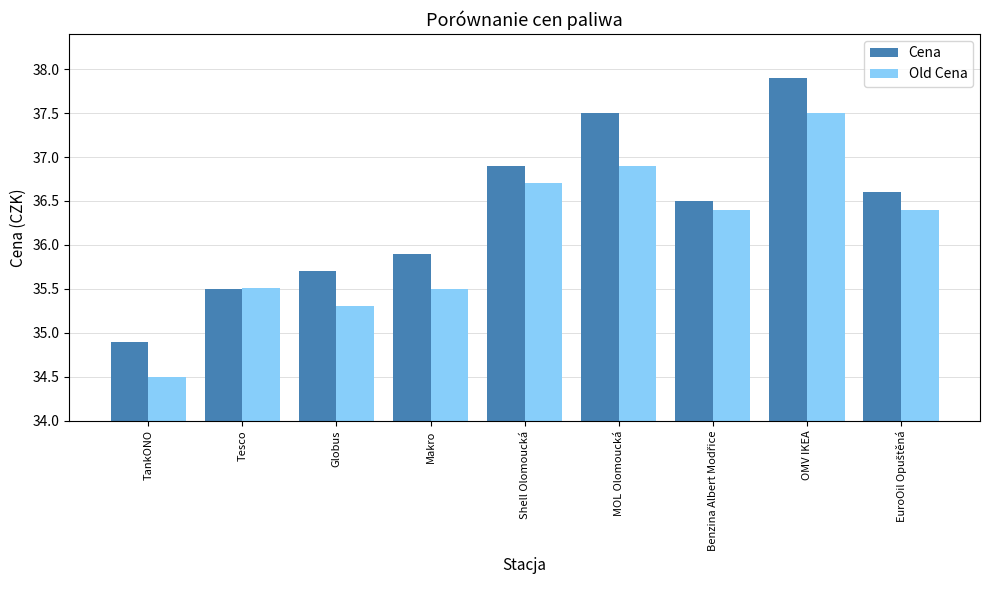

What is the label of the 7th bar from the right?

Globus